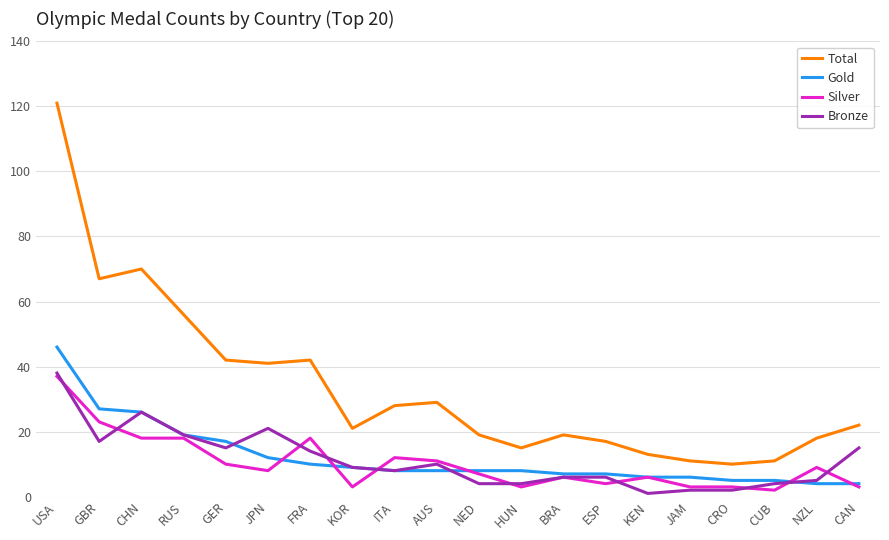

True or false: Total and Gold cross at least once.

False